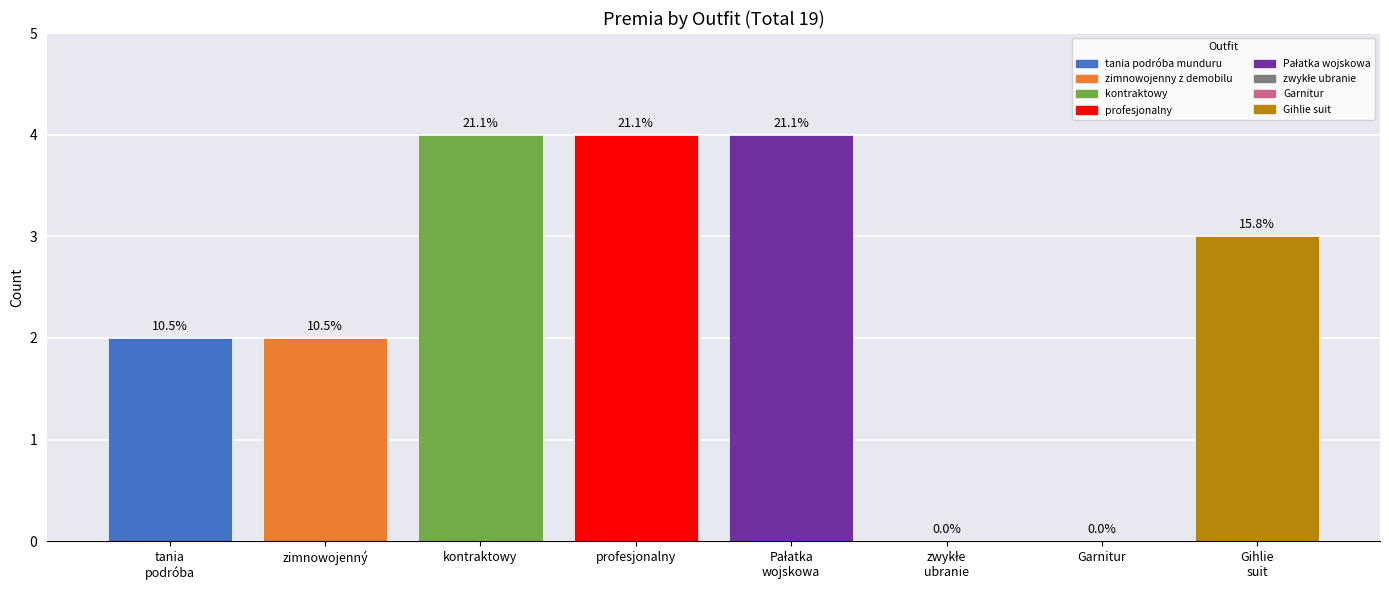

Are the bars horizontal?

No